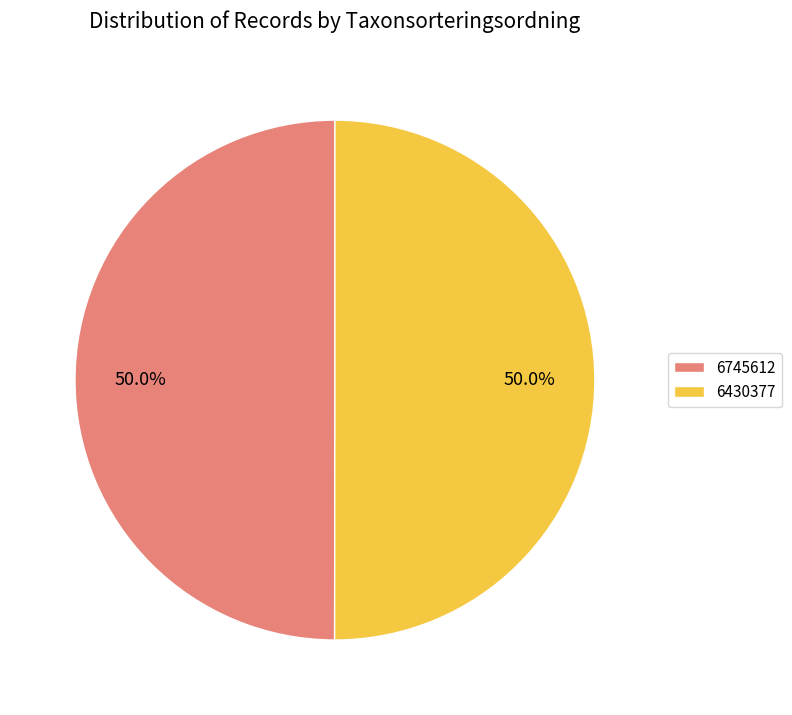

Combined, what portion of the pie is 6745612 and 6430377?

100.0%